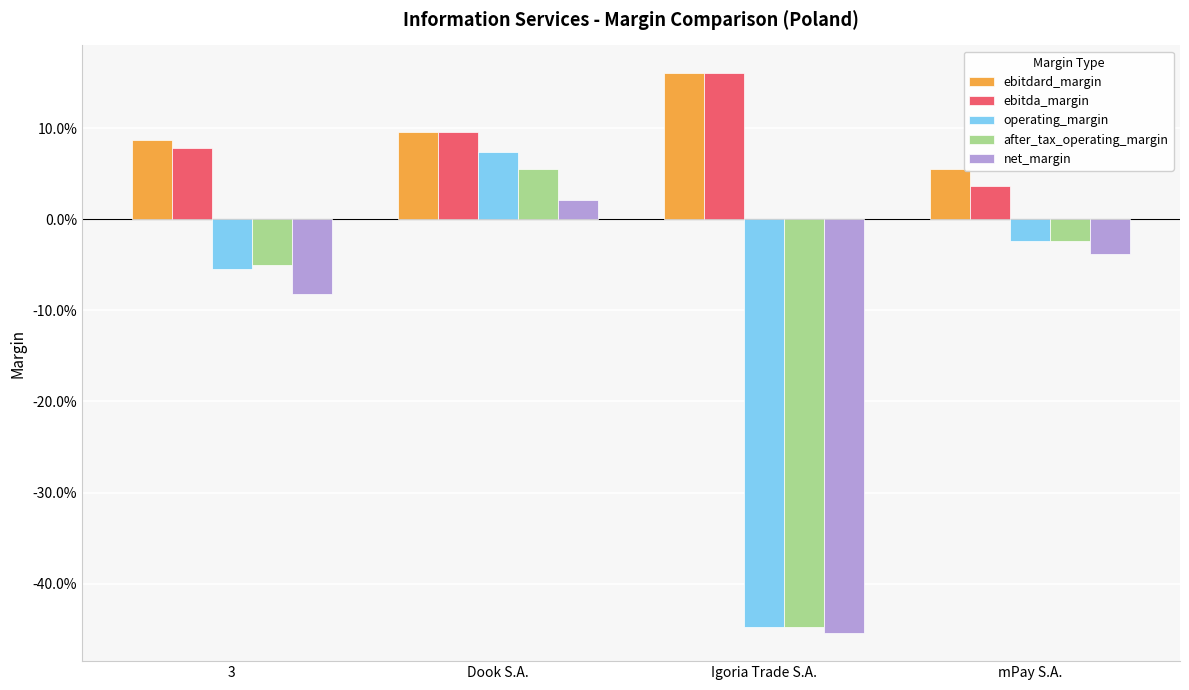

Reading left to right, what are all the values shown in this chart?

ebitdard_margin: 3=0.1	Dook S.A.=0.1	Igoria Trade S.A.=0.2	mPay S.A.=0.1
ebitda_margin: 3=0.1	Dook S.A.=0.1	Igoria Trade S.A.=0.2	mPay S.A.=0.0
operating_margin: 3=-0.1	Dook S.A.=0.1	Igoria Trade S.A.=-0.4	mPay S.A.=-0.0
after_tax_operating_margin: 3=-0.1	Dook S.A.=0.1	Igoria Trade S.A.=-0.4	mPay S.A.=-0.0
net_margin: 3=-0.1	Dook S.A.=0.0	Igoria Trade S.A.=-0.5	mPay S.A.=-0.0